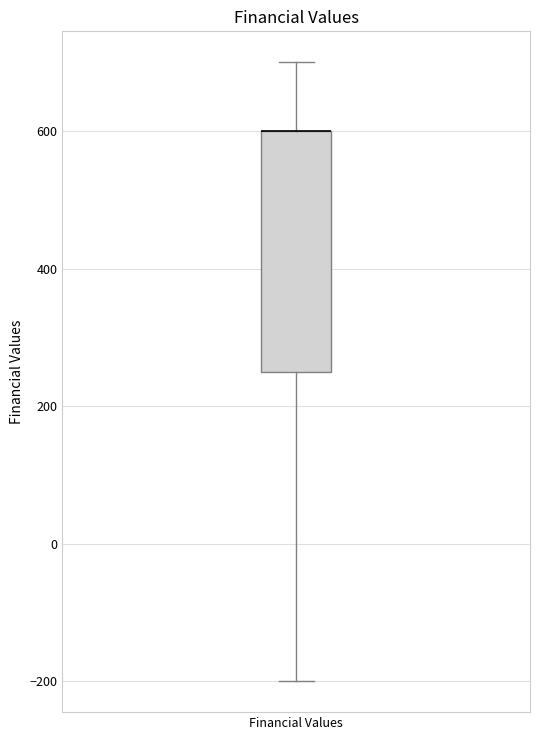

Read this box plot against the y-axis: the position of the median line, the range covered by the box, and the ends of both whiskers. The values are not printed on the chart, so give them approximately, as read against the axis.

median 600 (drawn on the box's upper edge), box 260 to 600, whiskers -200 to 700